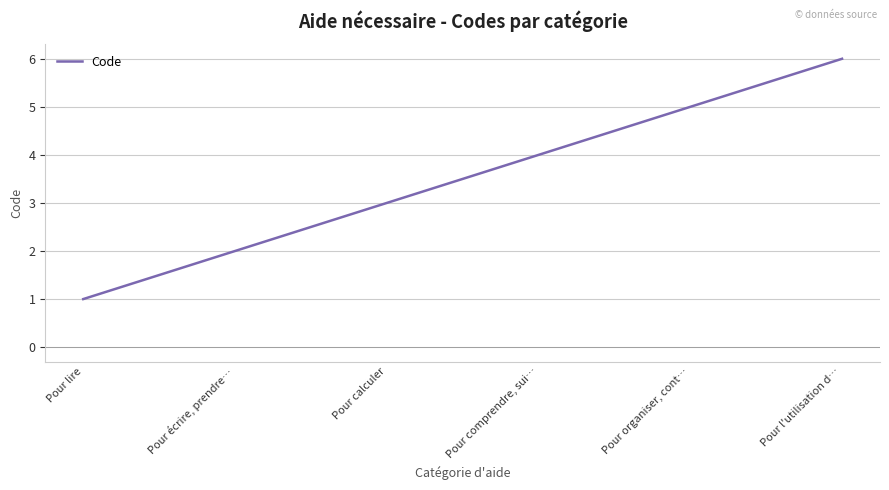

True or false: the data shows 3 at Pour écrire, prendre….

False